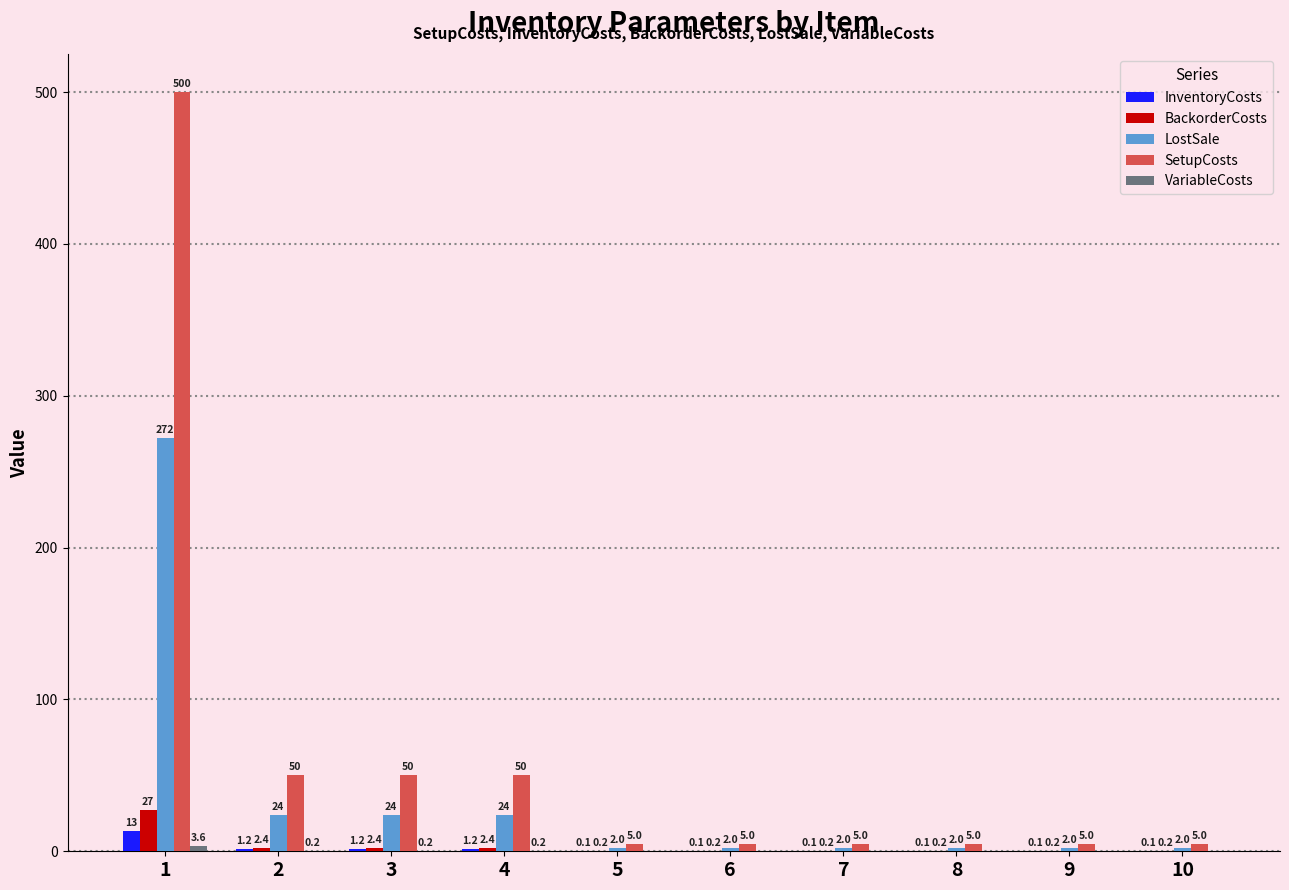

True or false: LostSale has a value of 2.0 at 6.

True